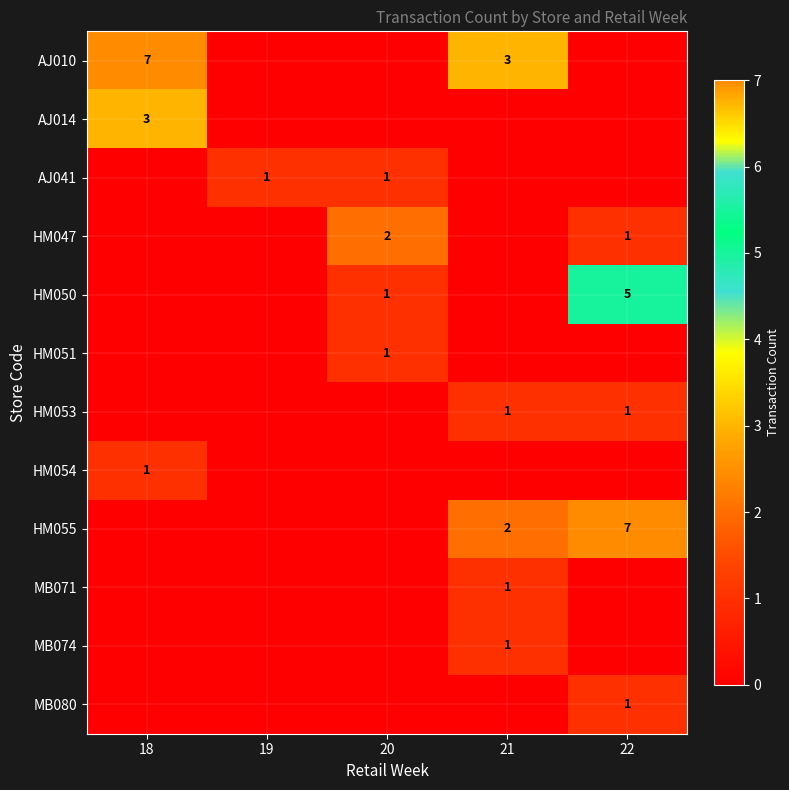

True or false: HM047 has a value of 2 at 20.

True